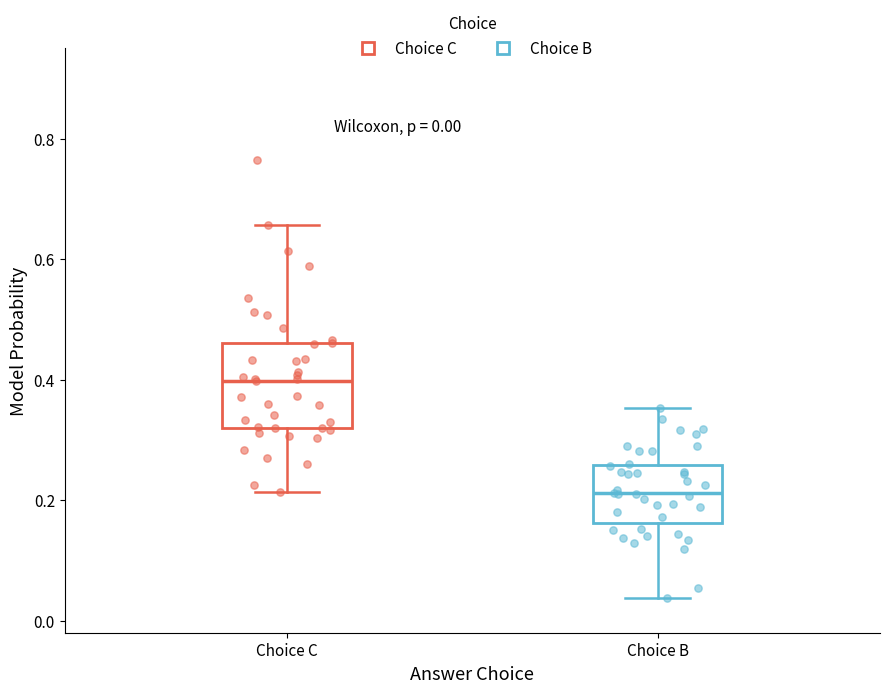

Comparing the boxes themselves (not the whiskers), which one is the tallest?

Choice C